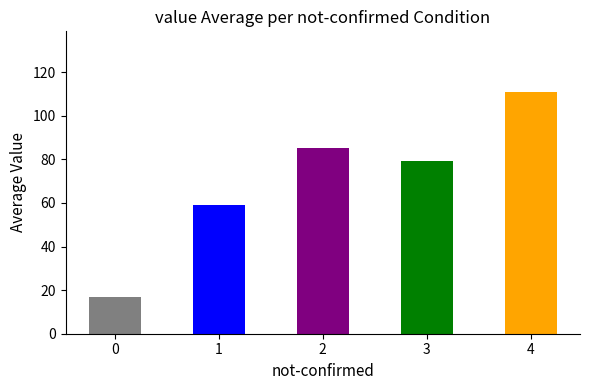

What is the difference between the values at 2 and 0?

68.4